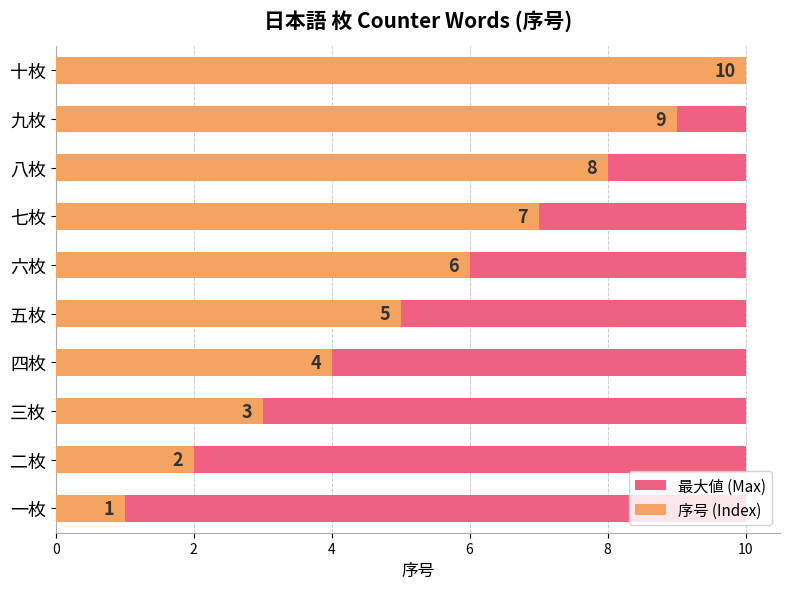

What is the label of the 9th bar from the right?

2